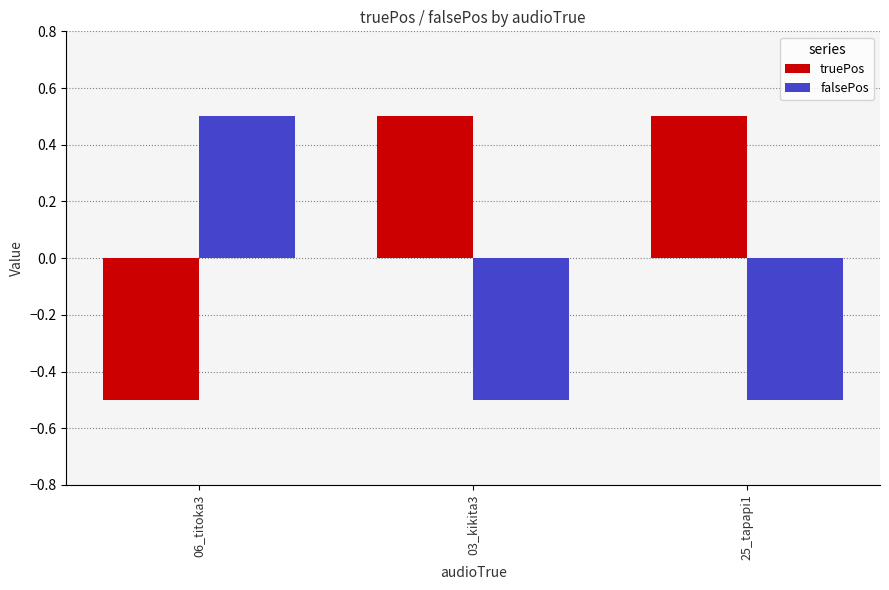

What is the label of the 3rd bar from the right?

06_titoka3